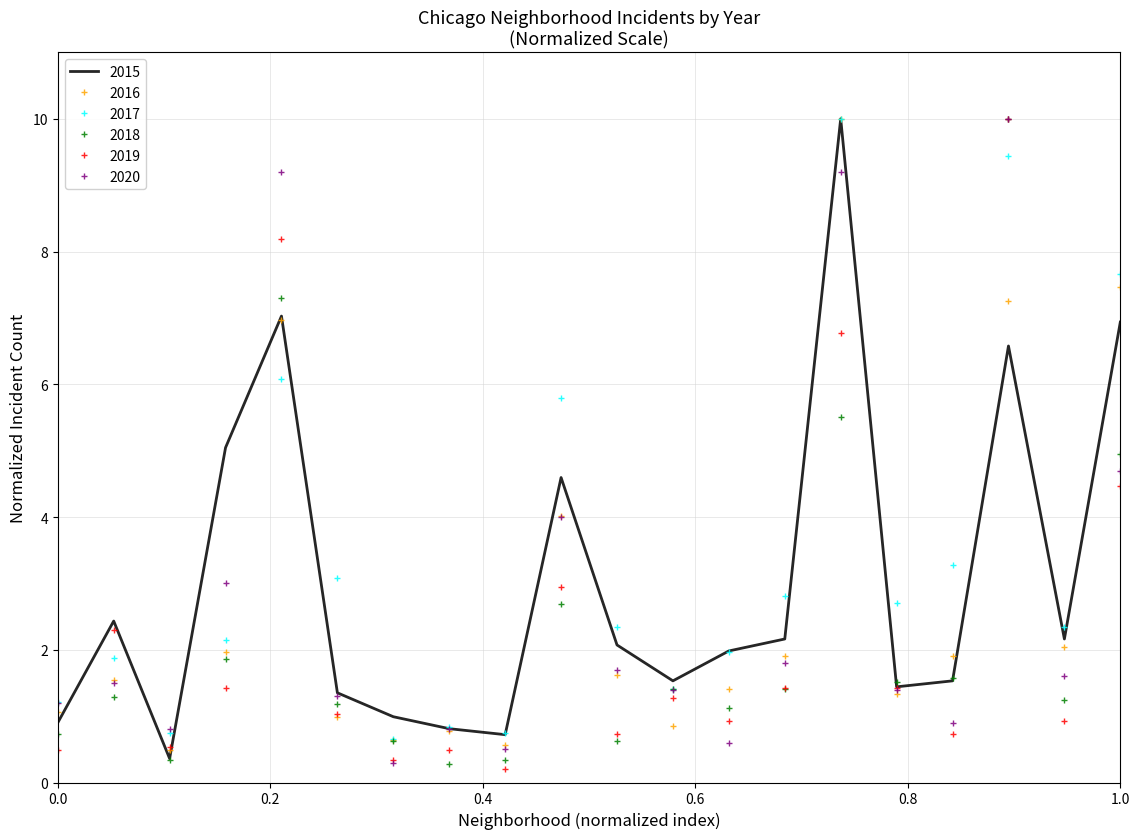

What is the maximum value shown in the chart?

10.0